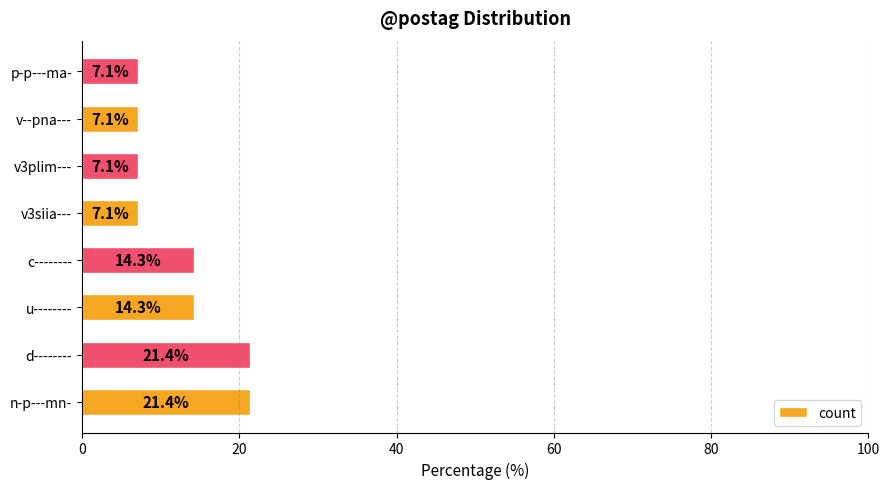

True or false: the data shows 1.6 at p-p---ma-.

False